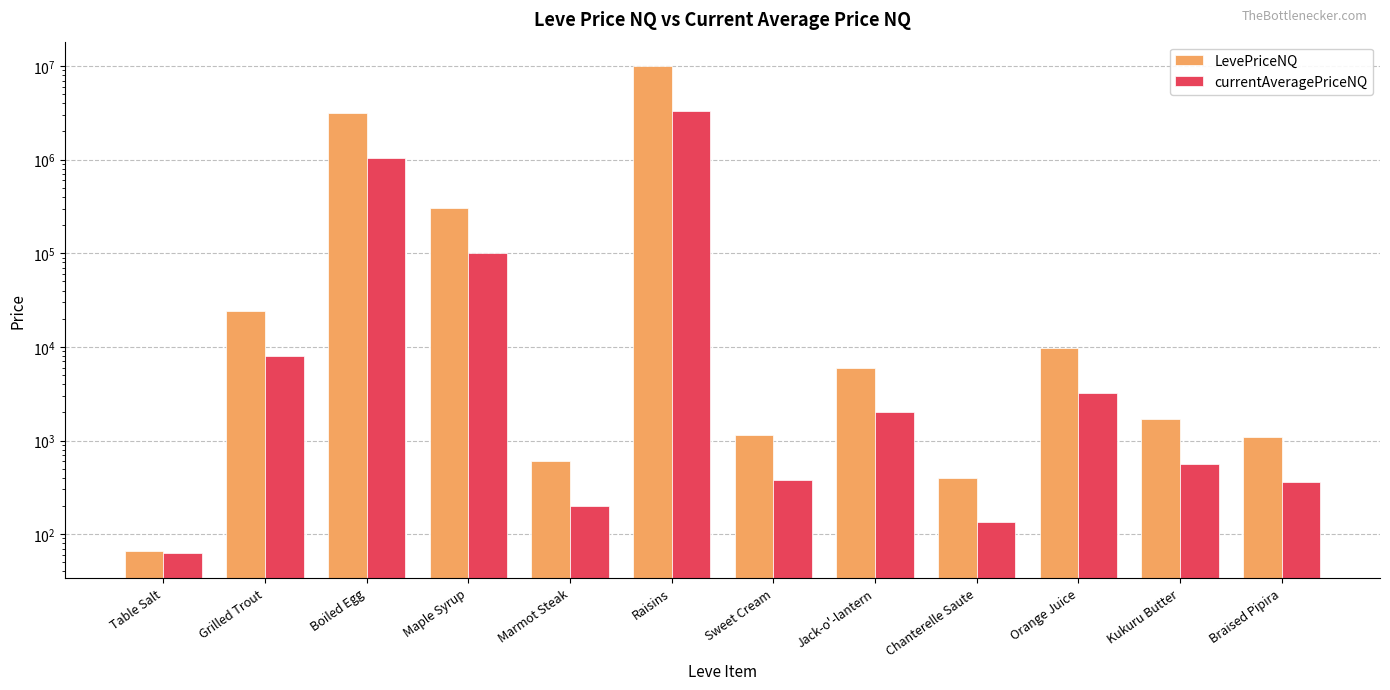

How many bars are there in total?

24